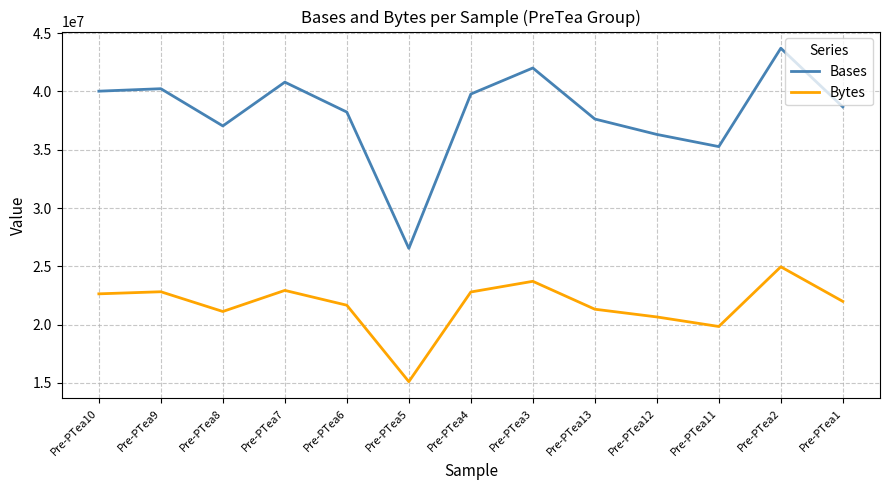

What is the difference between the maximum and minimum values in the Bases series?

17170350